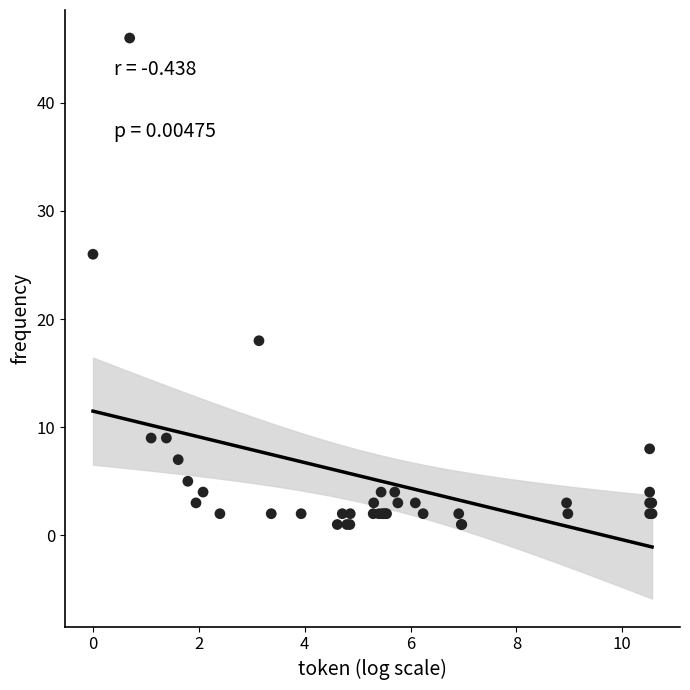

What Y value in the scatter plot is closest to 23?

26